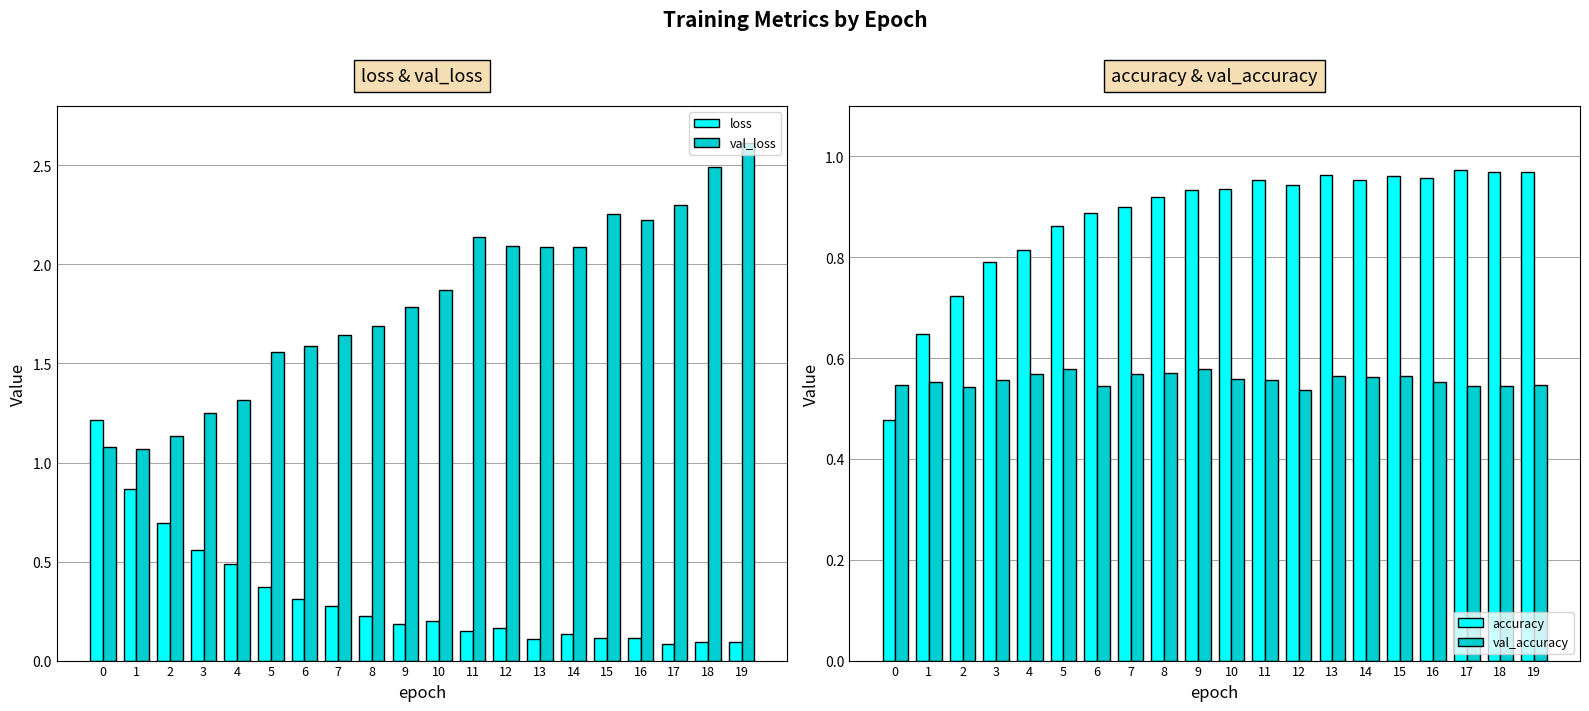

Reading right to left, list all the values displayed in this chart.

loss: 19=0.1	18=0.1	17=0.1	16=0.1	15=0.1	14=0.1	13=0.1	12=0.2	11=0.1	10=0.2	9=0.2	8=0.2	7=0.3	6=0.3	5=0.4	4=0.5	3=0.6	2=0.7	1=0.9	0=1.2
val_loss: 19=2.6	18=2.5	17=2.3	16=2.2	15=2.3	14=2.1	13=2.1	12=2.1	11=2.1	10=1.9	9=1.8	8=1.7	7=1.6	6=1.6	5=1.6	4=1.3	3=1.2	2=1.1	1=1.1	0=1.1
accuracy: 19=1.0	18=1.0	17=1.0	16=1.0	15=1.0	14=1.0	13=1.0	12=0.9	11=1.0	10=0.9	9=0.9	8=0.9	7=0.9	6=0.9	5=0.9	4=0.8	3=0.8	2=0.7	1=0.6	0=0.5
val_accuracy: 19=0.5	18=0.5	17=0.5	16=0.6	15=0.6	14=0.6	13=0.6	12=0.5	11=0.6	10=0.6	9=0.6	8=0.6	7=0.6	6=0.5	5=0.6	4=0.6	3=0.6	2=0.5	1=0.6	0=0.5